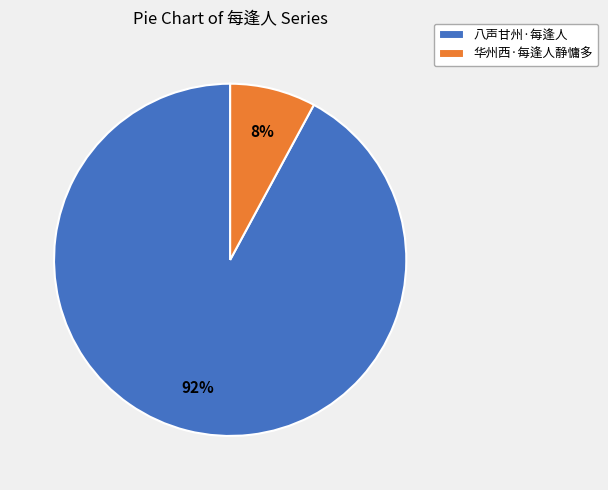

Combined, do 八声甘州·每逢人 and 华州西·每逢人静慵多 account for over 50%?

Yes